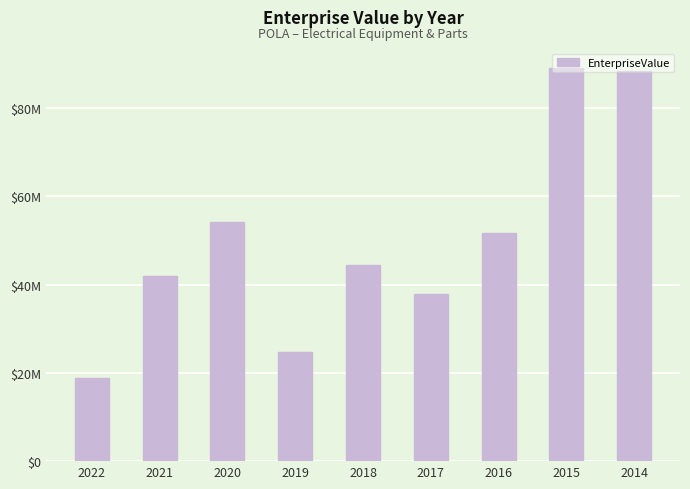

Are the bars horizontal?

No